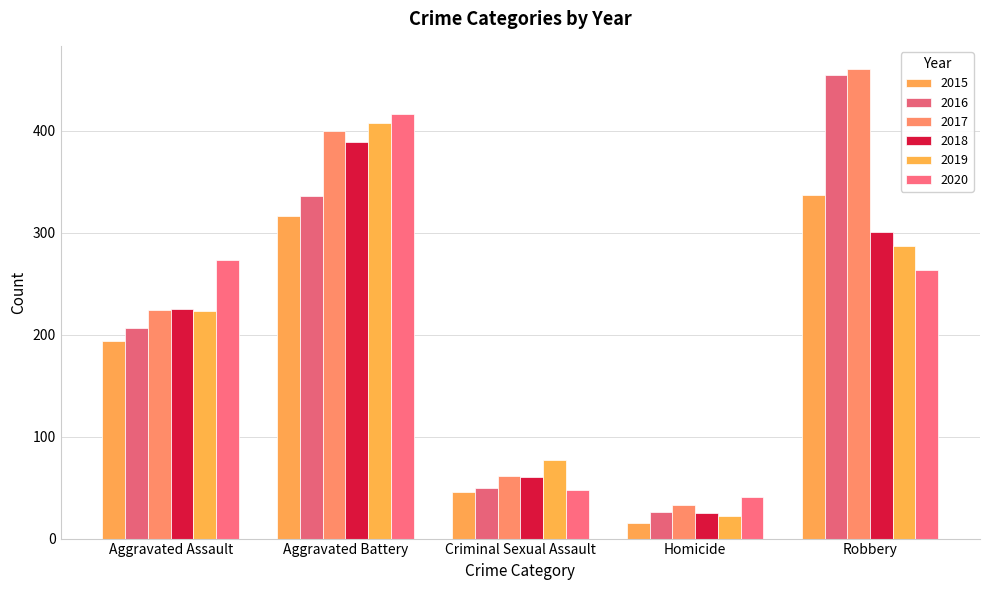

What is the label of the 1st bar from the left?

Aggravated Assault